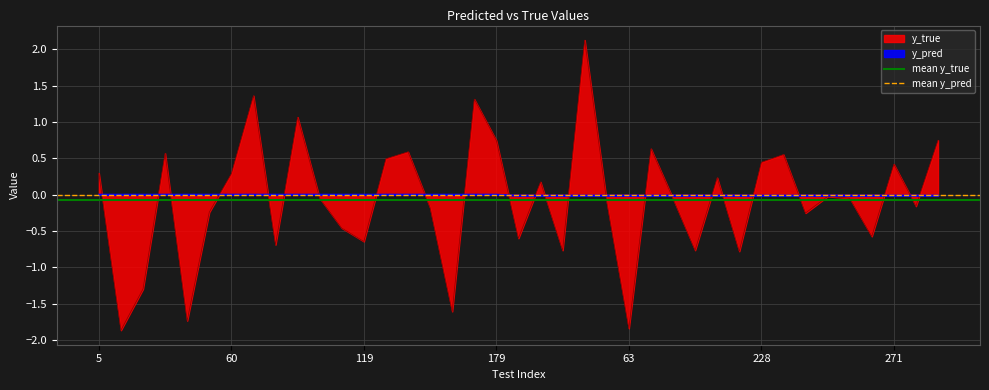

Is the value of mean y_true at 5 greater than the value of mean y_pred at 5?

No